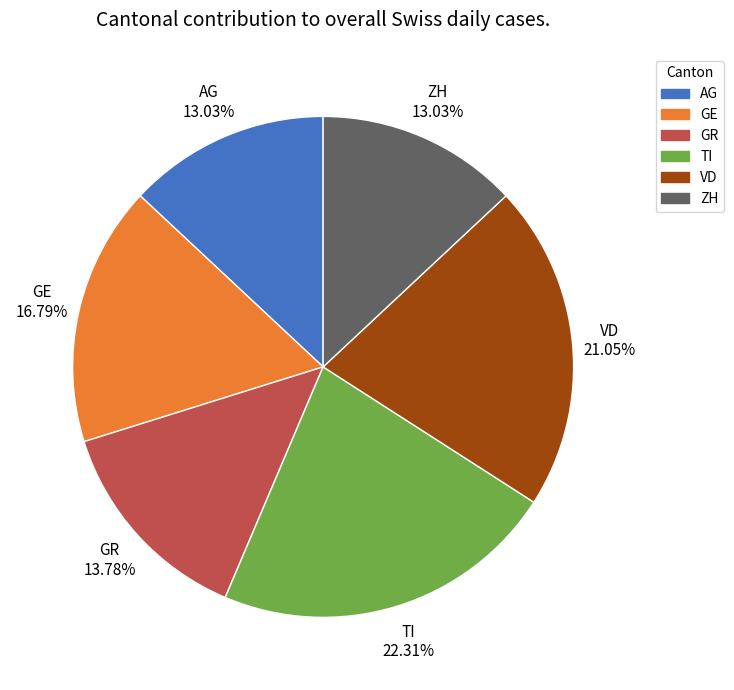

Does GR represent more than half of the total?

No